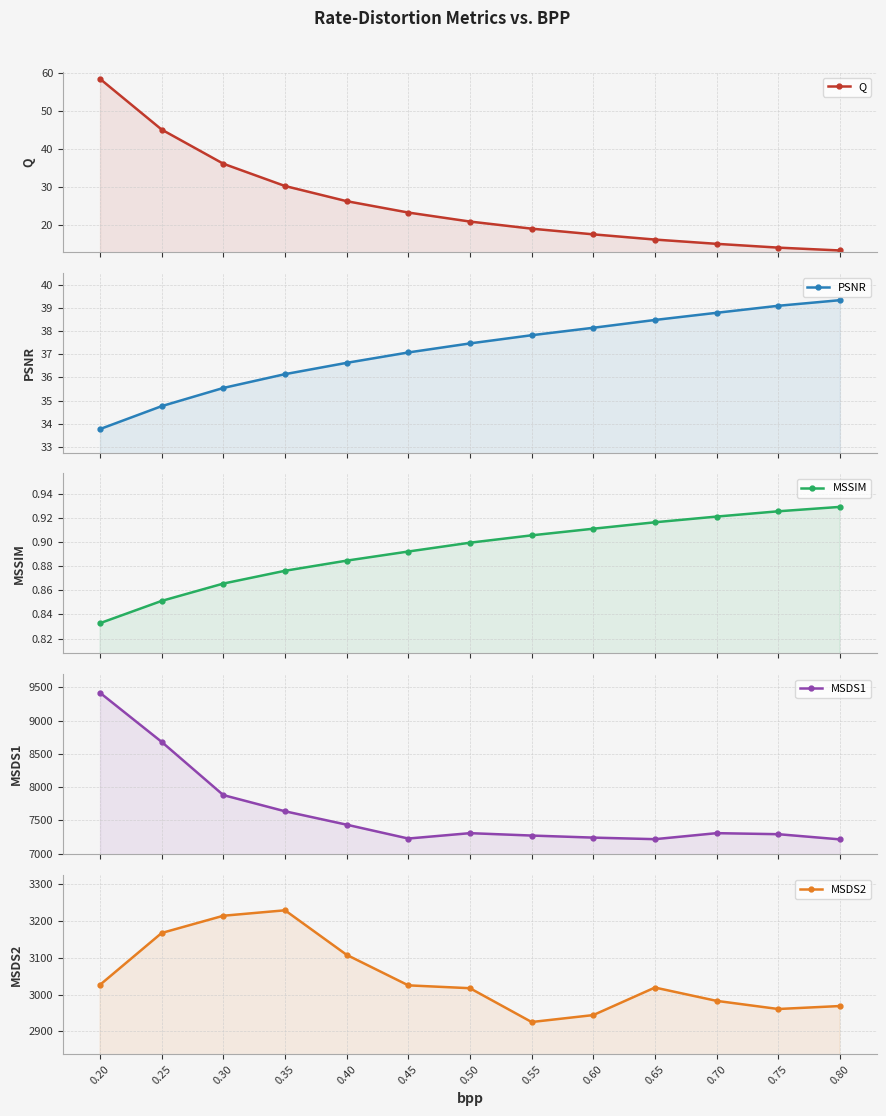

Is it true that MSDS2 equals 892.9 at 0.60?

False